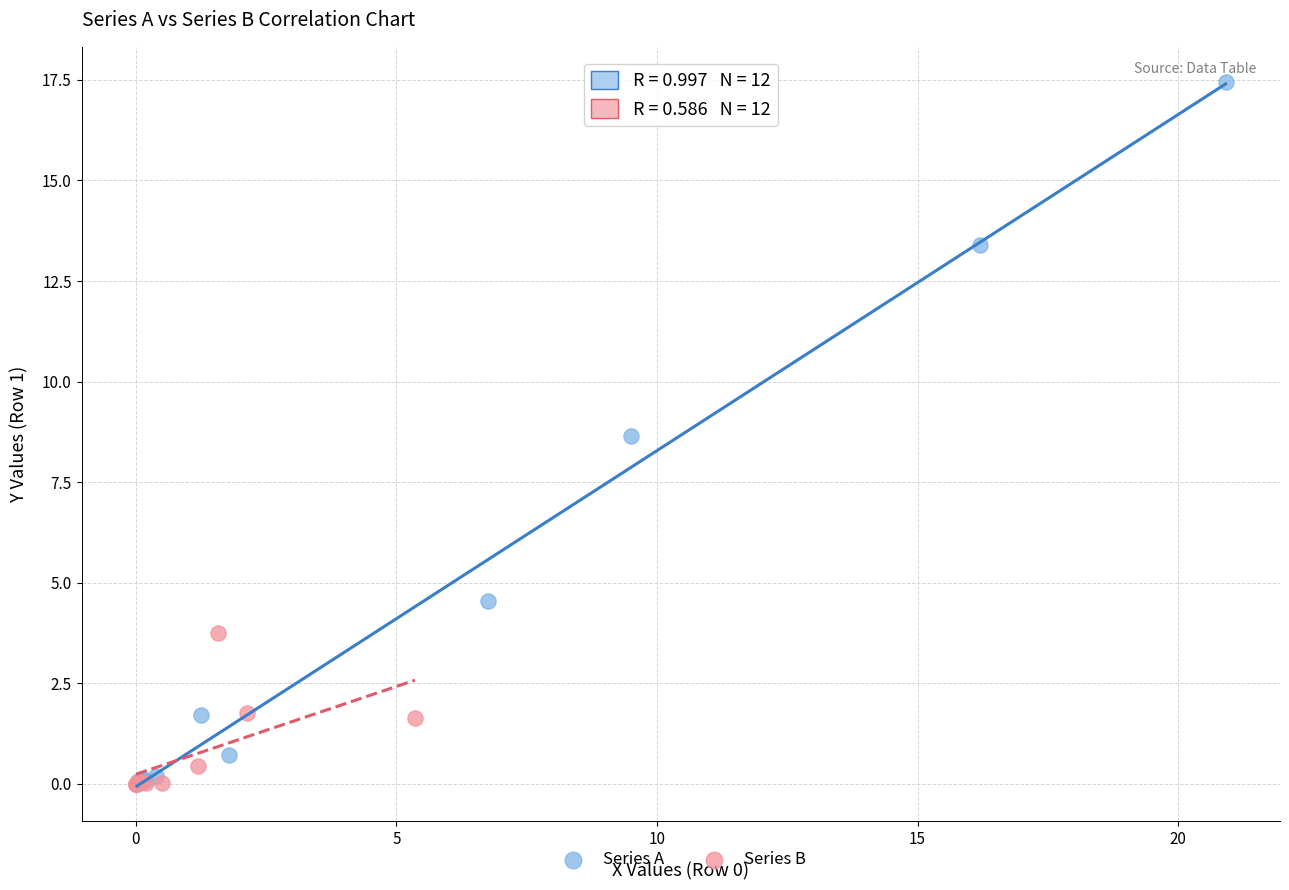

Which series contains the highest Y value?

Series A